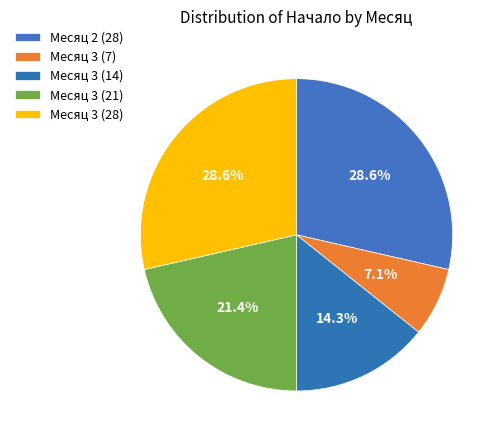

How many segments does this pie chart have?

5